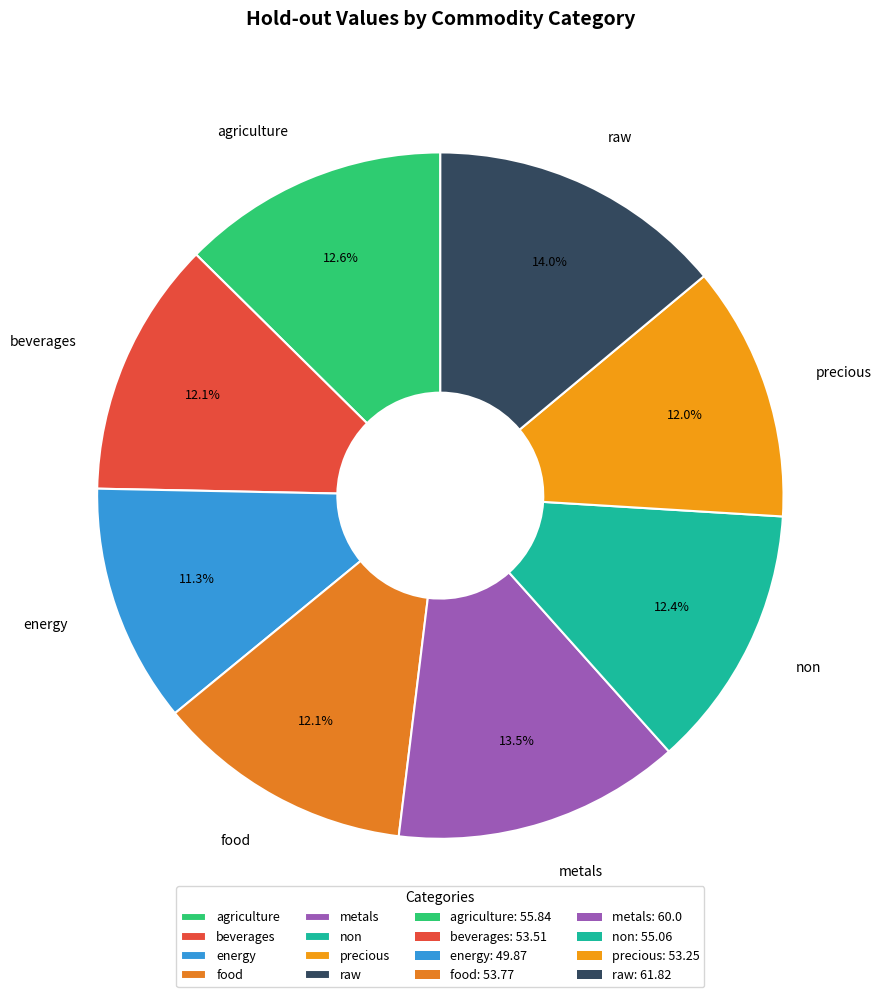

True or false: beverages accounts for 22% of the total.

False